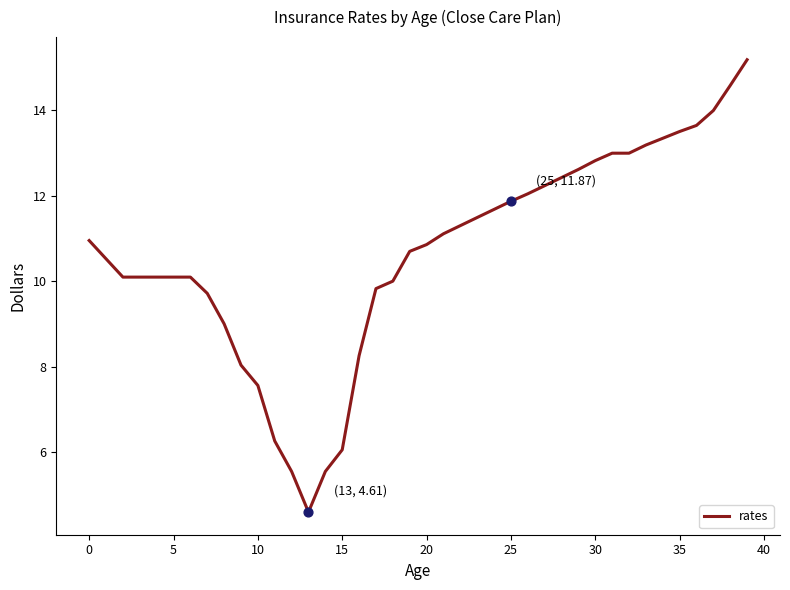

What is the smallest value displayed?

4.6